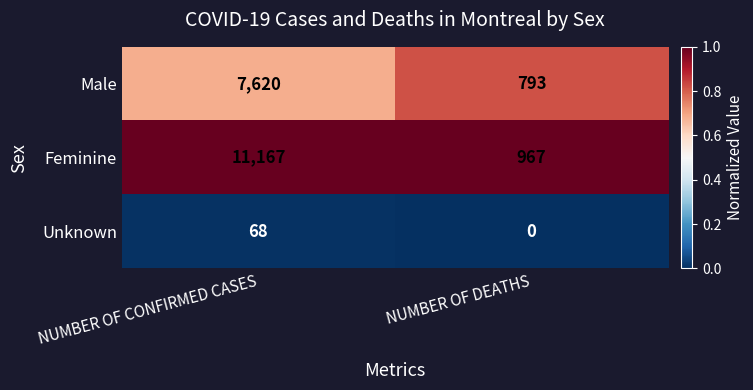

How many data points does each series have?

2